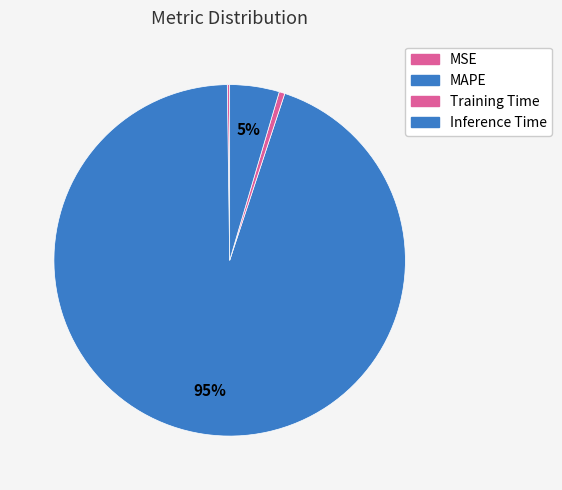

What percentage is the Inference Time slice, to the nearest percent?

5%